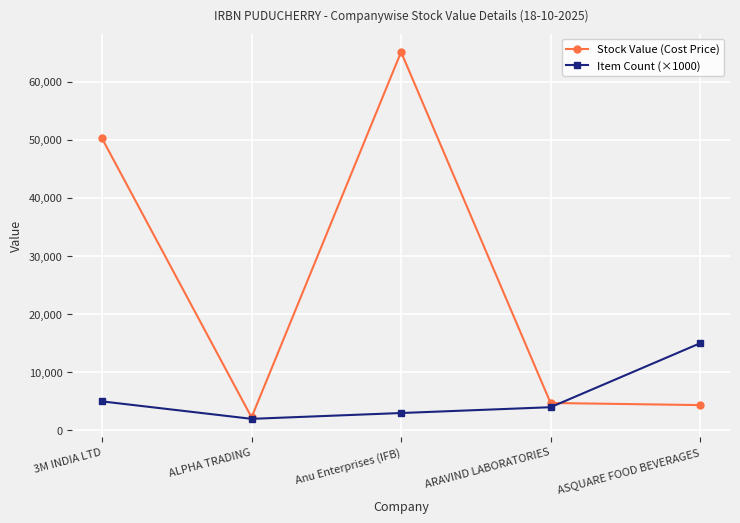

What is the label of the 5th point from the right?

3M INDIA LTD